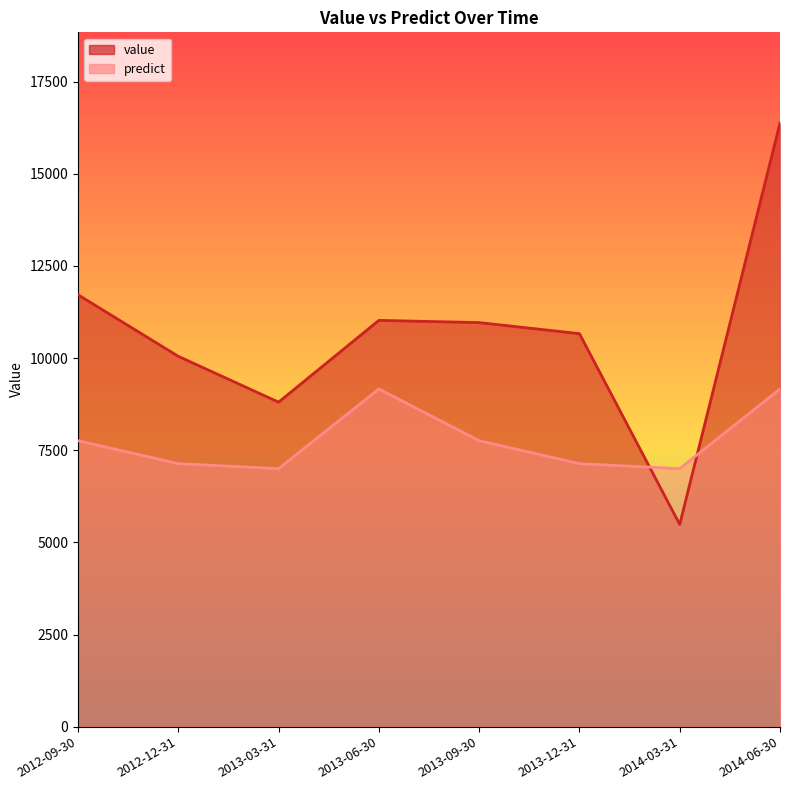

What is the total value across all series at 2013-06-30?

20185.6